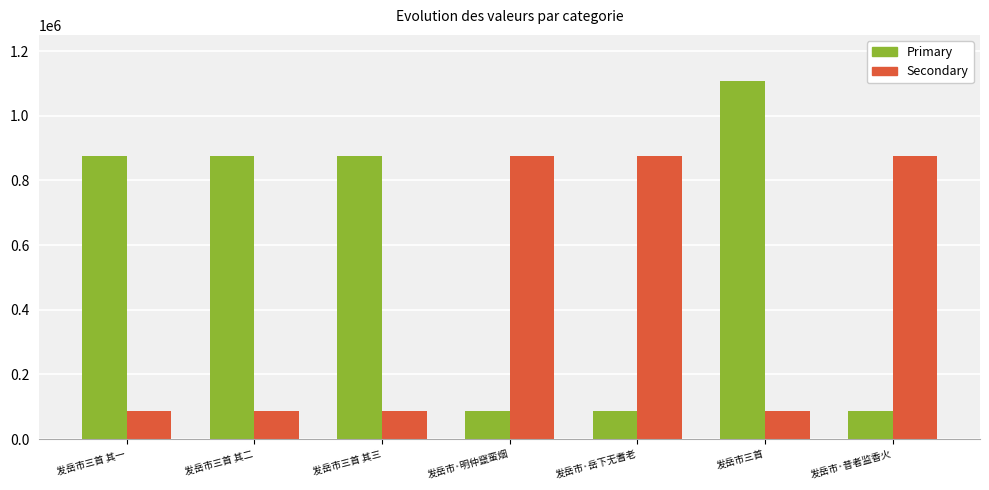

What is the difference between the highest and lowest values at 发岳市三首 其二?

786827